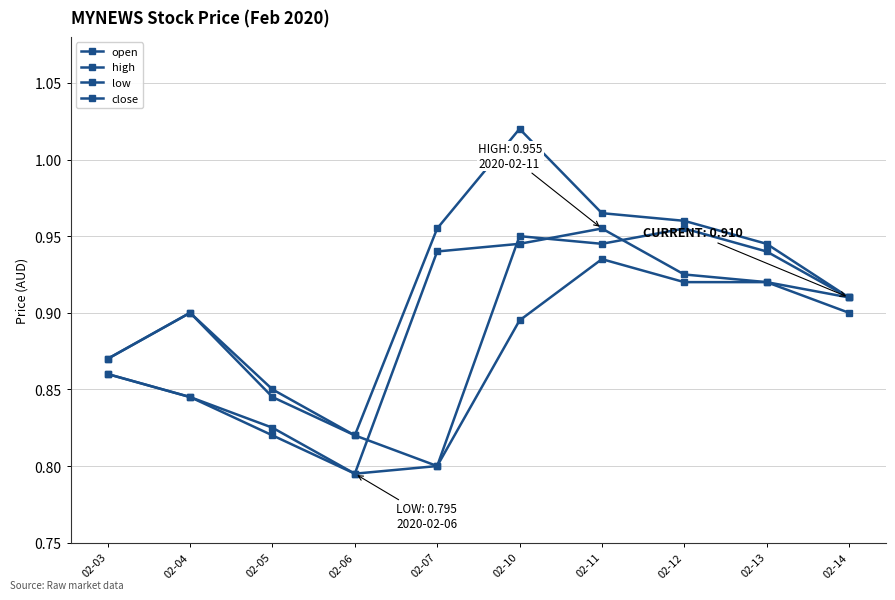

At how many categories does at least one series exceed 0?

10